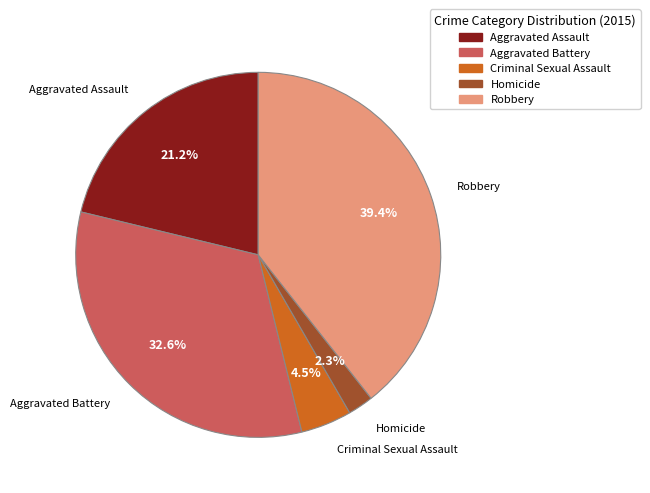

Approximately how many times larger is the value at Robbery compared to Aggravated Assault?

1.9